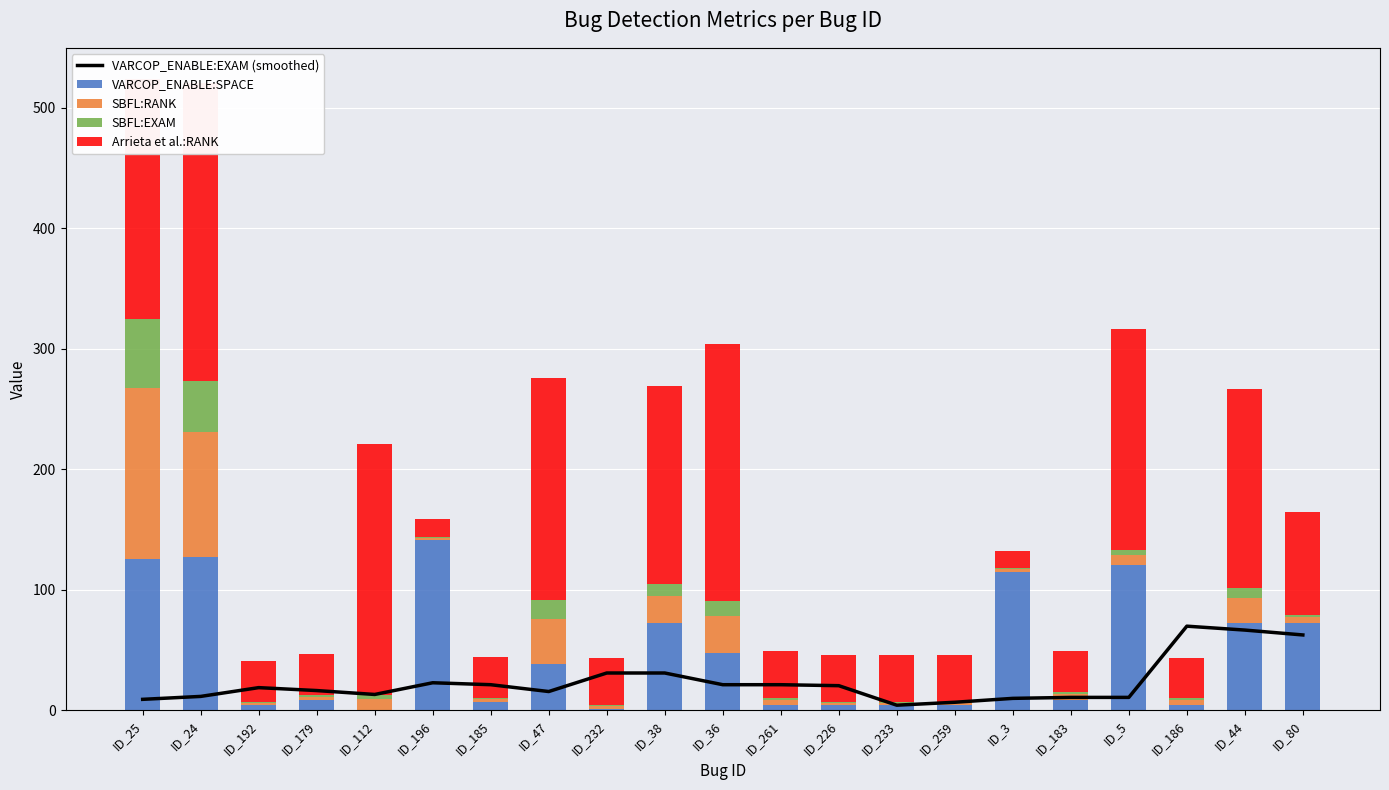

What is the highest value of the VARCOP_ENABLE:SPACE series?

141.0